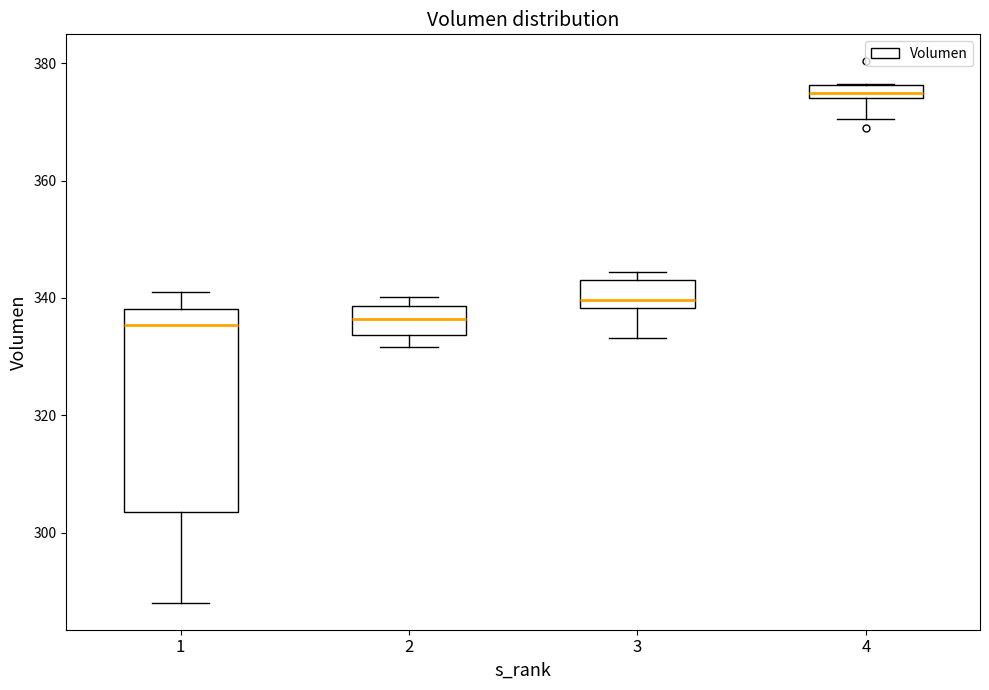

Comparing the boxes themselves (not the whiskers), which one is the tallest?

1